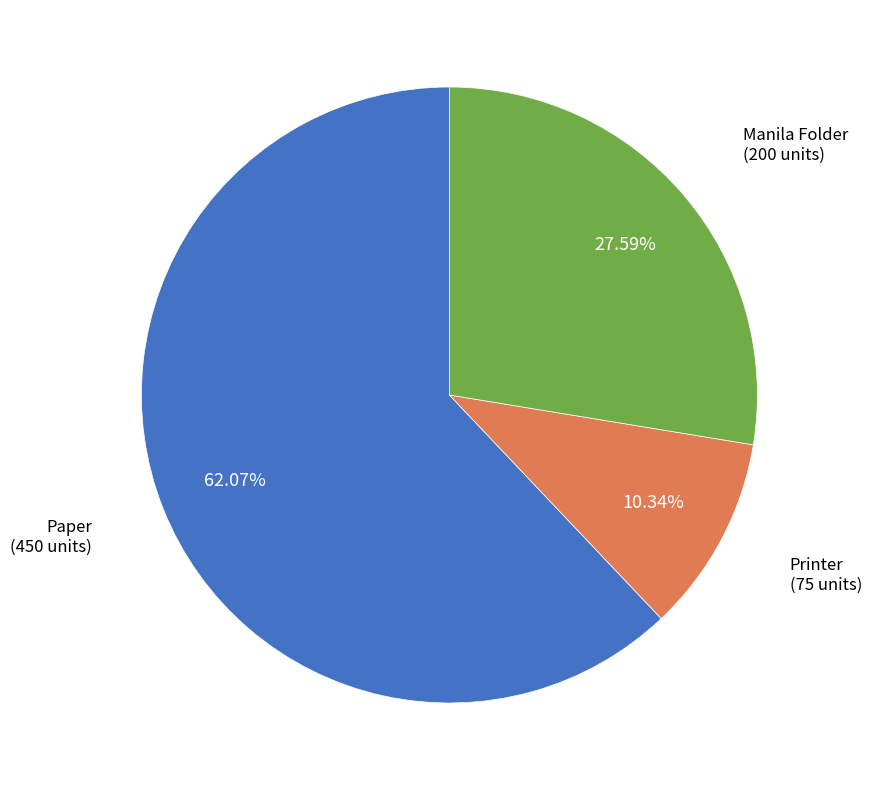

Do Manila Folder and Paper together represent more than half of the pie?

Yes